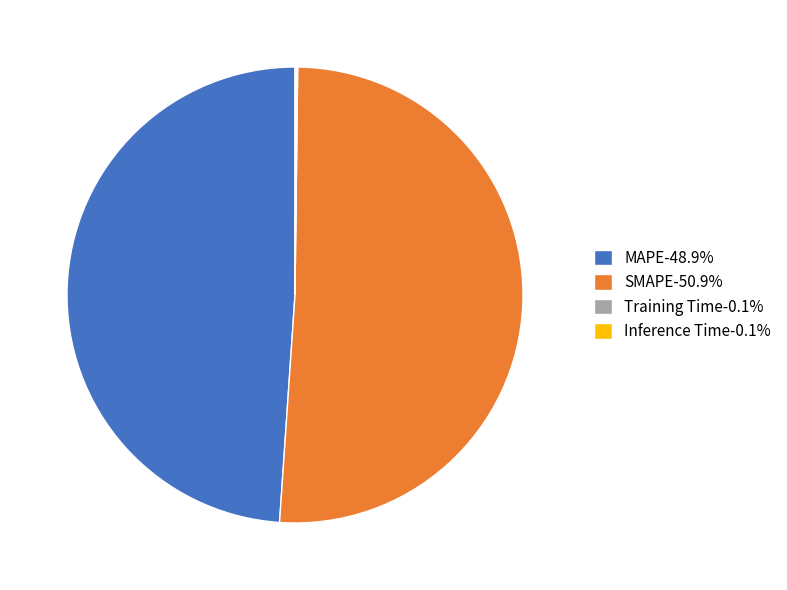

Is there a majority slice in this chart?

Yes